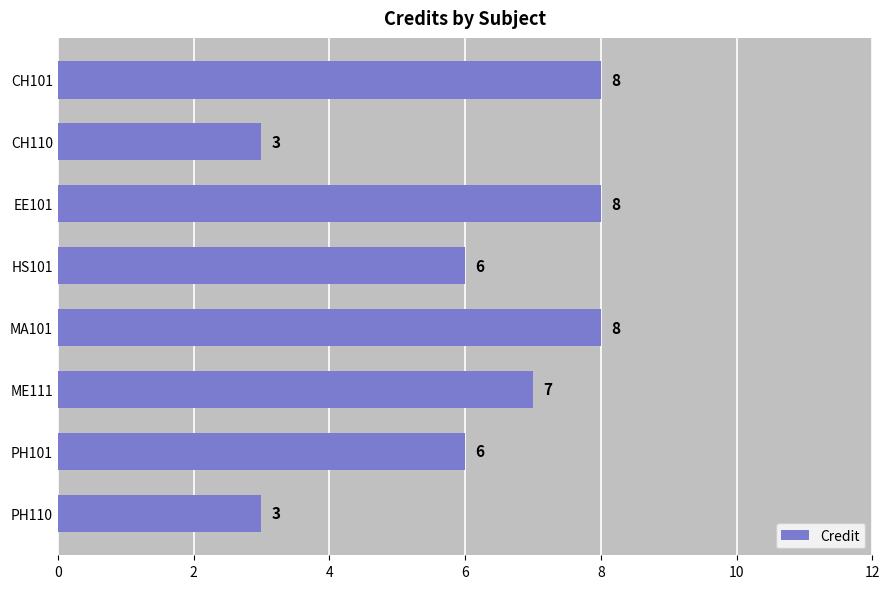

What is the maximum value shown in the chart?

8